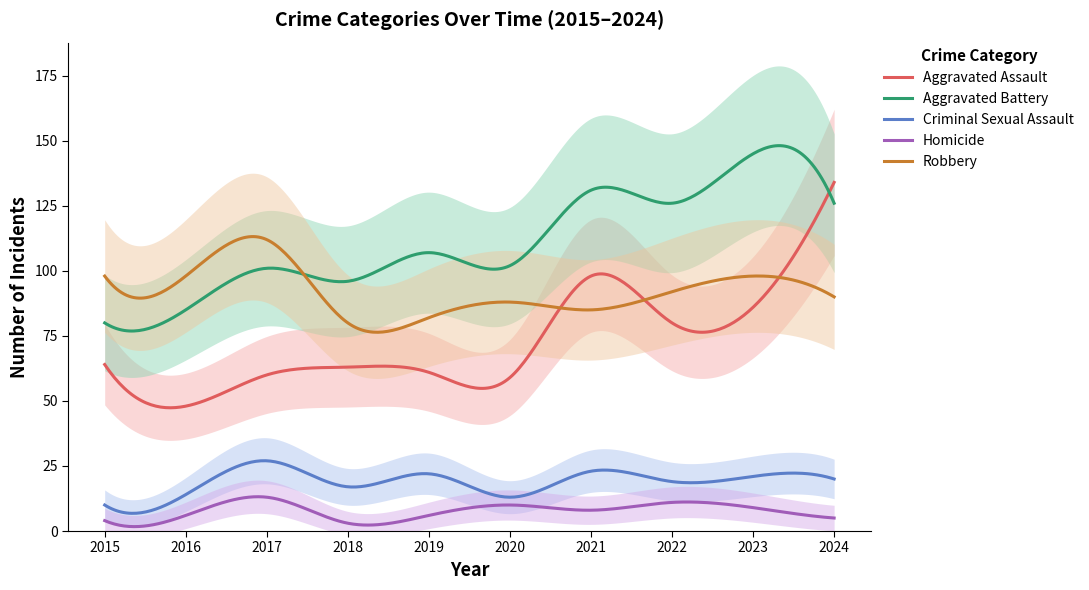

At 2016, list the series in order from largest to smallest.

Robbery, Aggravated Battery, Aggravated Assault, Criminal Sexual Assault, Homicide